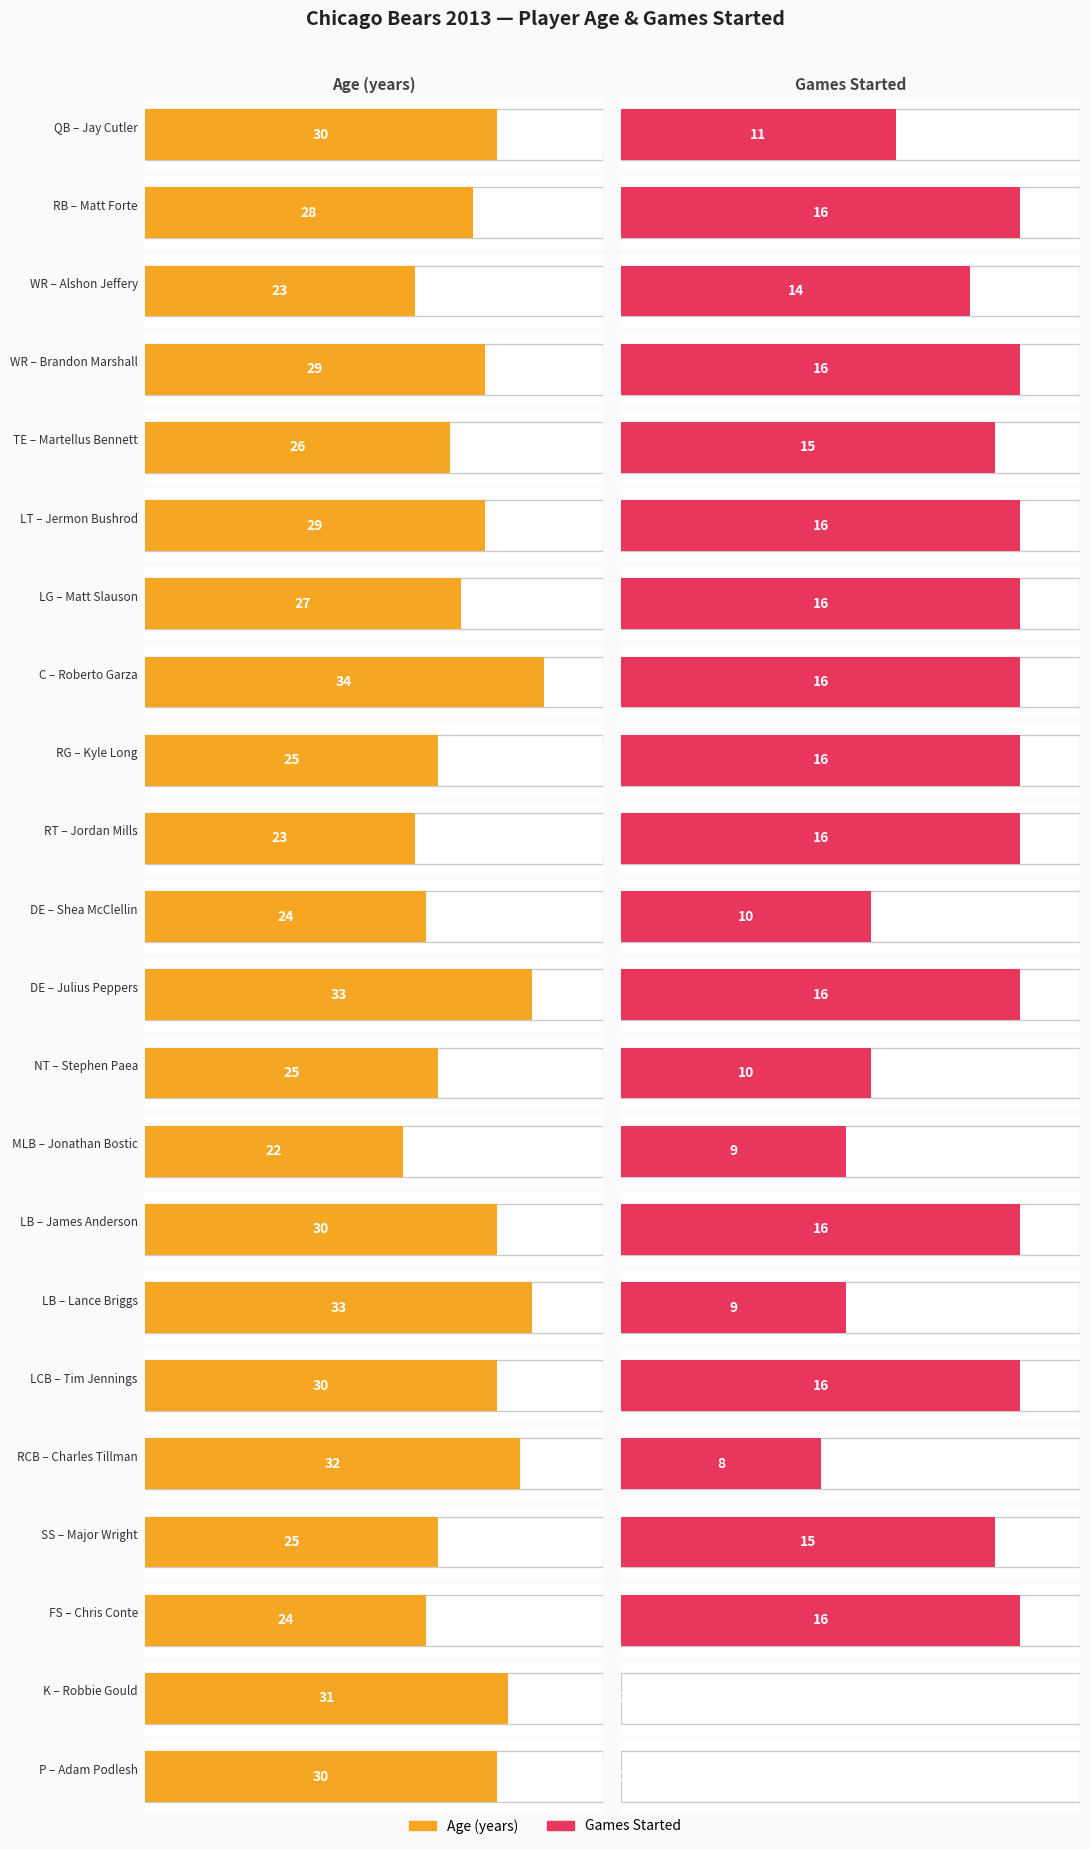

Which has a higher value, LG or DE?

LG